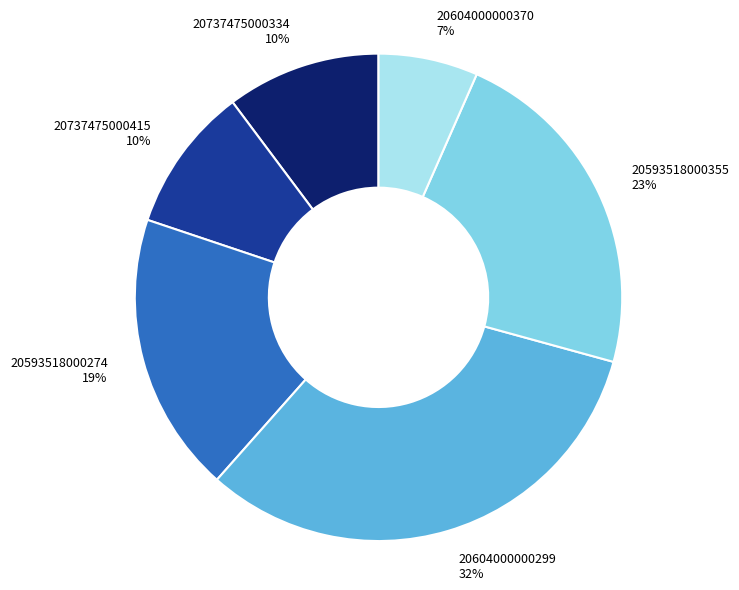

Which slice is the smallest?

20604000000370